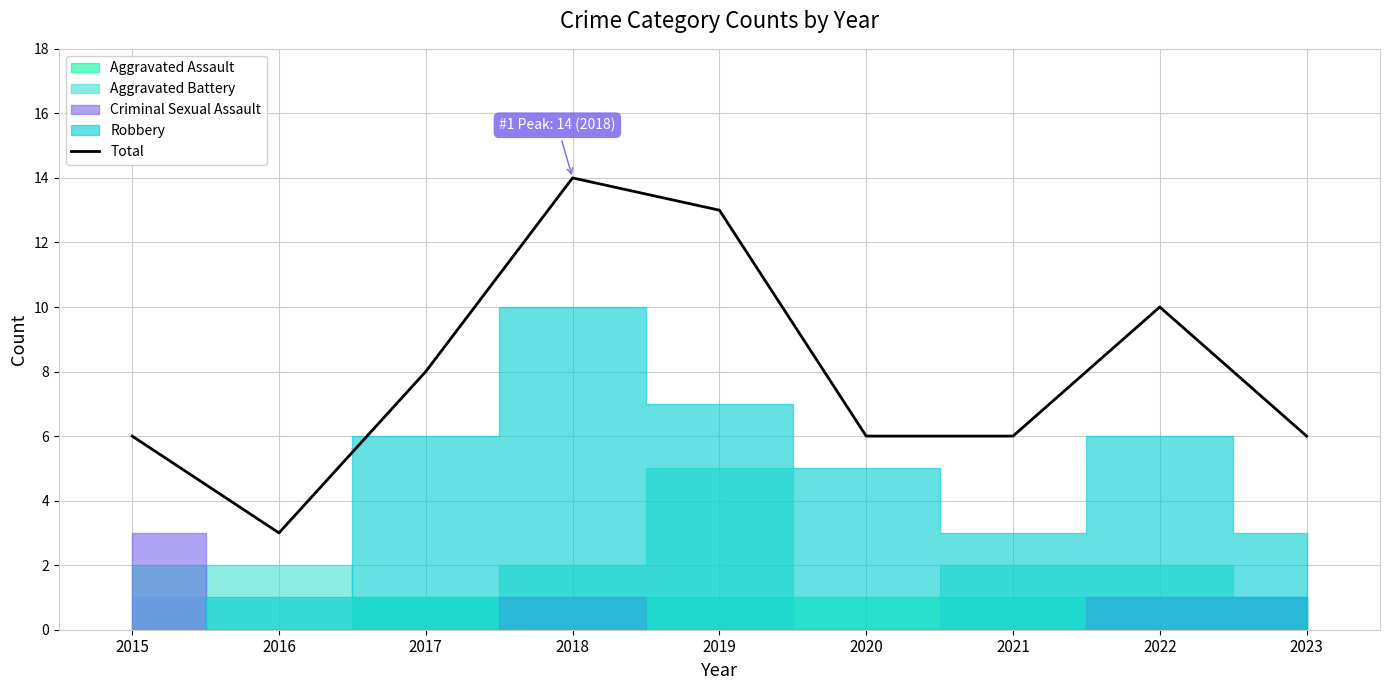

Reading left to right, list all the values displayed in this chart.

6	3	8	14	13	6	6	10	6